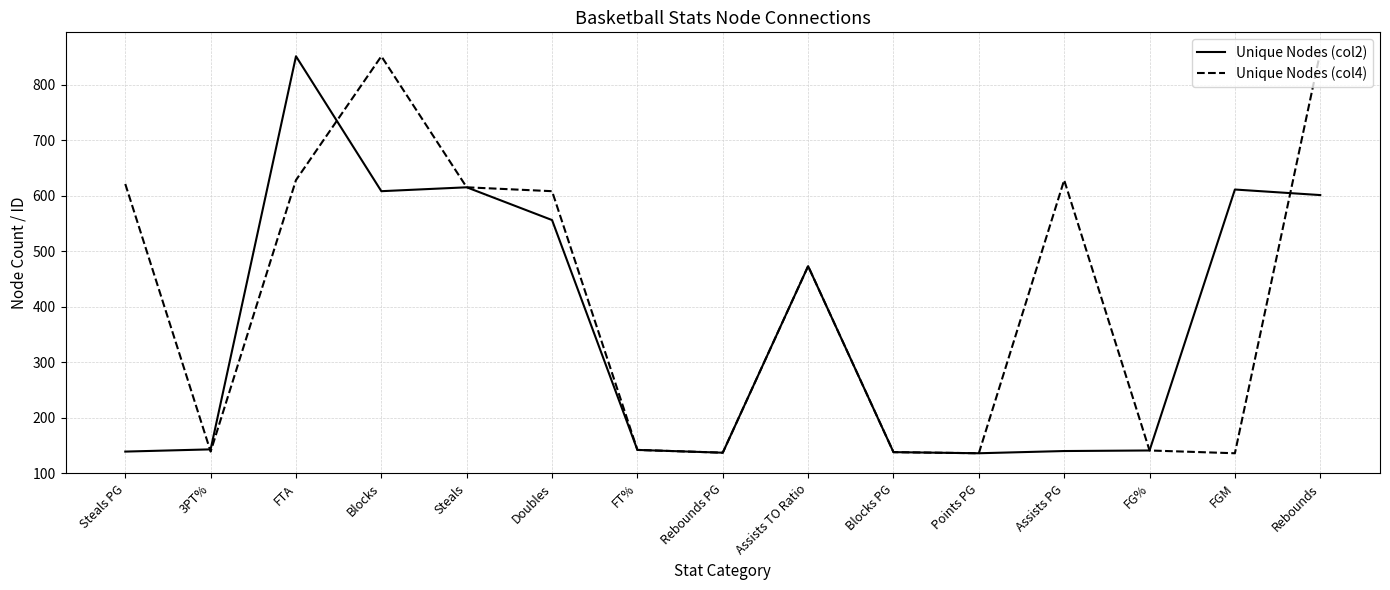

What position from the right is 3PT%?

14